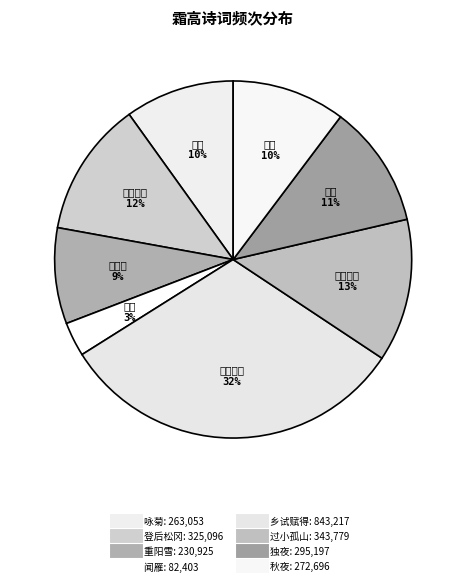

Which slice is the largest?

乡试赋得霜高初染一林丹